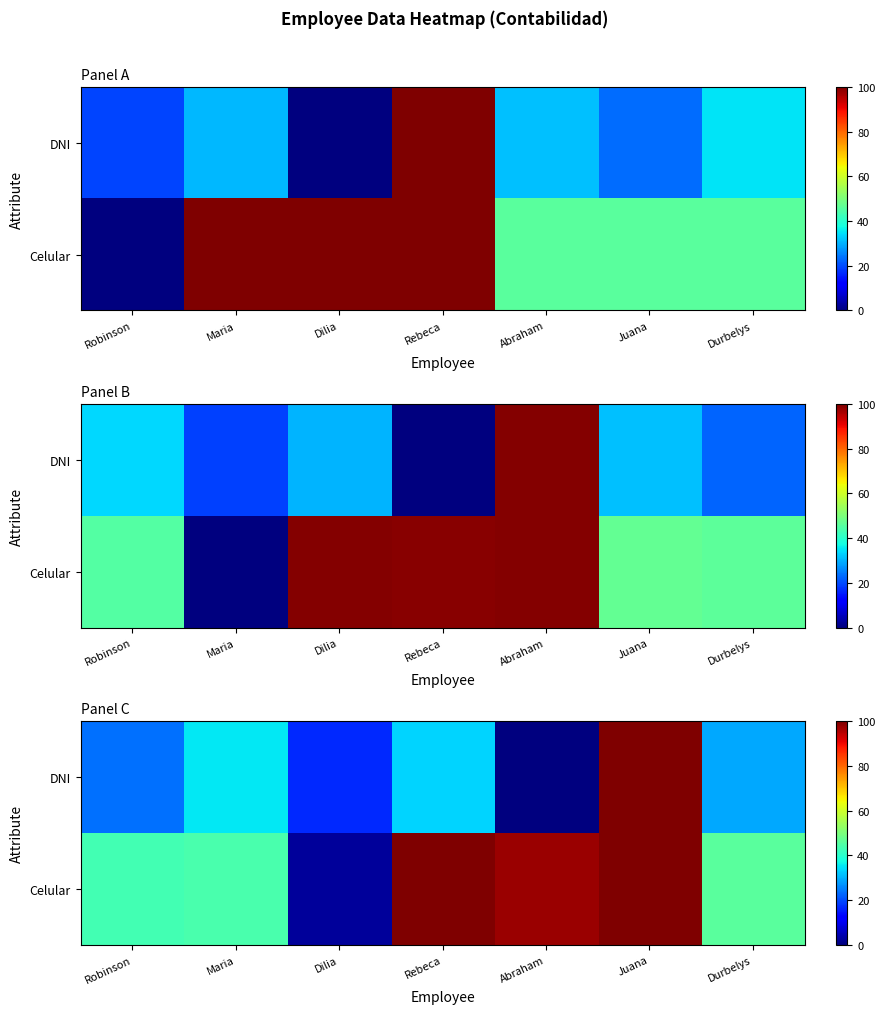

How many values in the Celular series exceed 46?

4